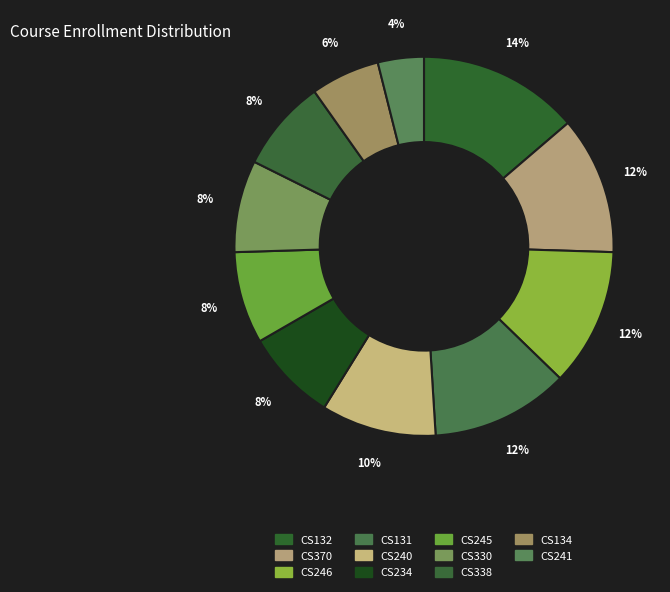

Rank the categories by value from highest to lowest.

CS132, CS370, CS246, CS131, CS240, CS234, CS245, CS330, CS338, CS134, CS241